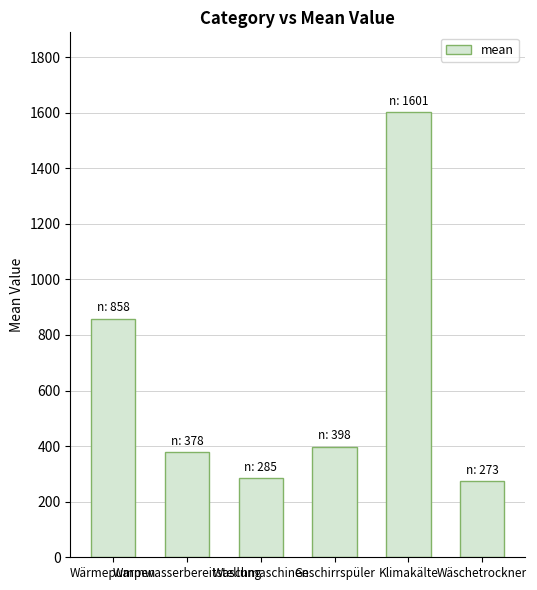

What is the sum of all values?

3792.8